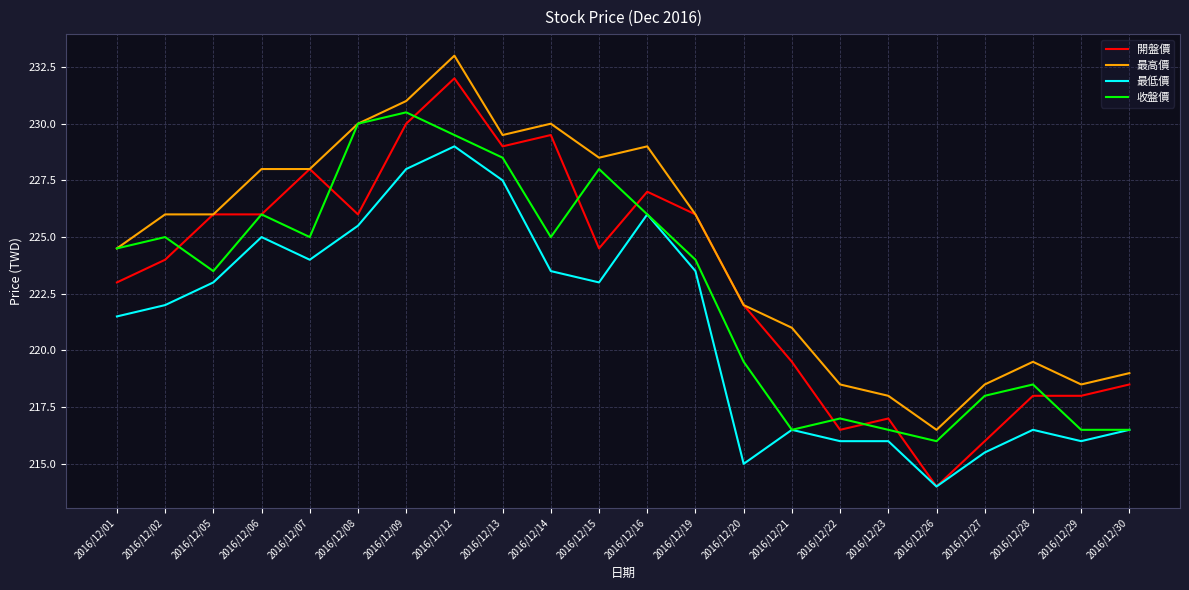

At which label does 最低價 reach its peak?

2016/12/12